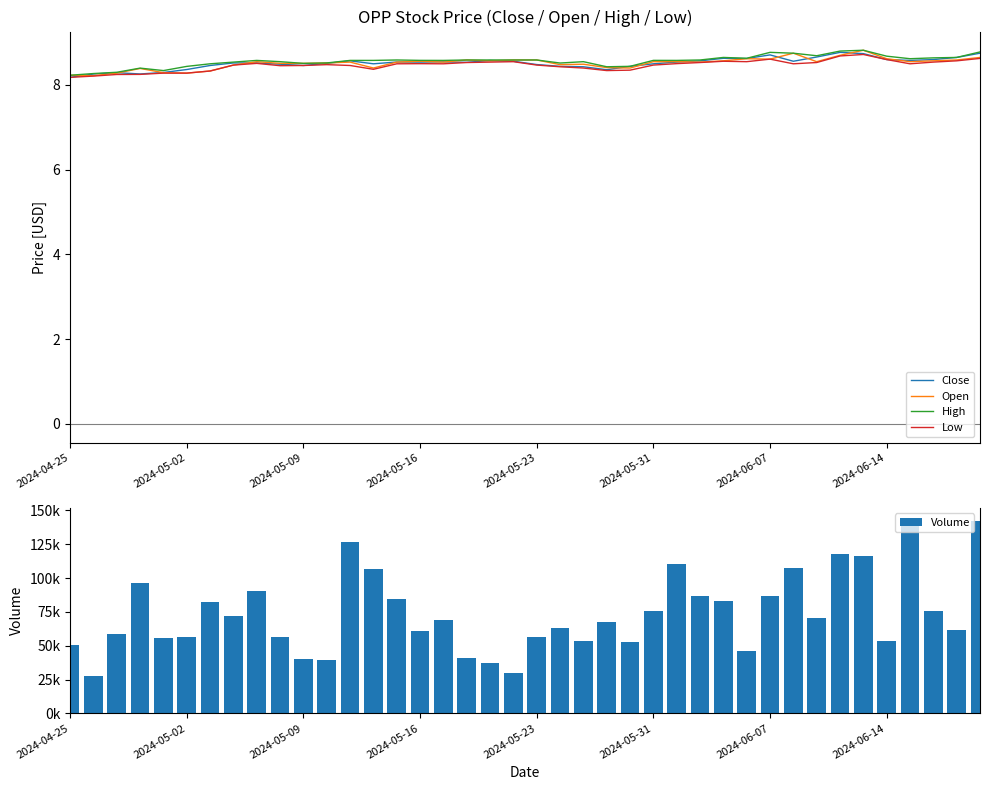

True or false: Low has a value of 8.2 at 2024-04-25.

True